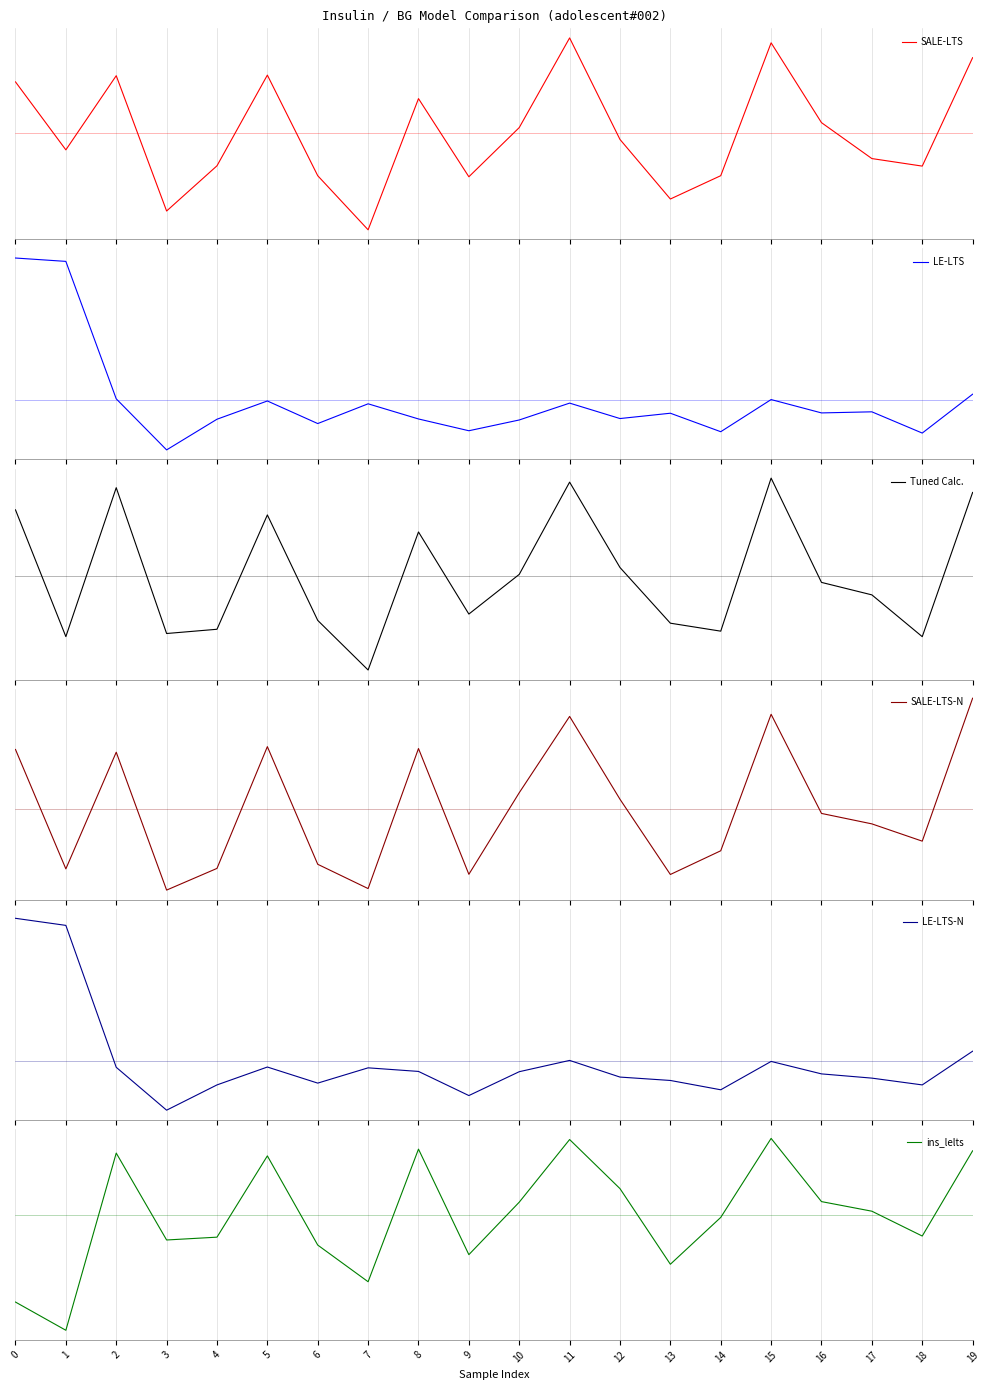

What is the difference between the maximum and minimum values in the SALE-LTS-N series?

53.1